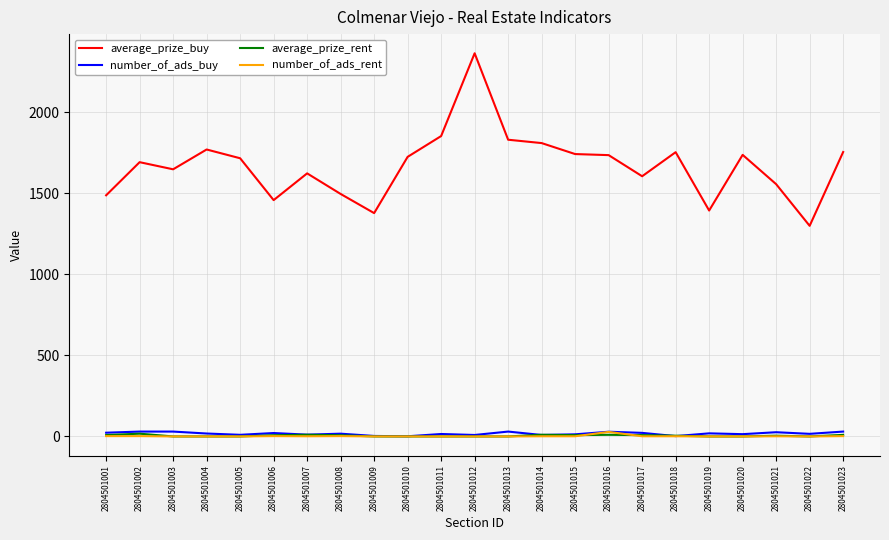

What is the maximum value shown in the chart?

2362.9